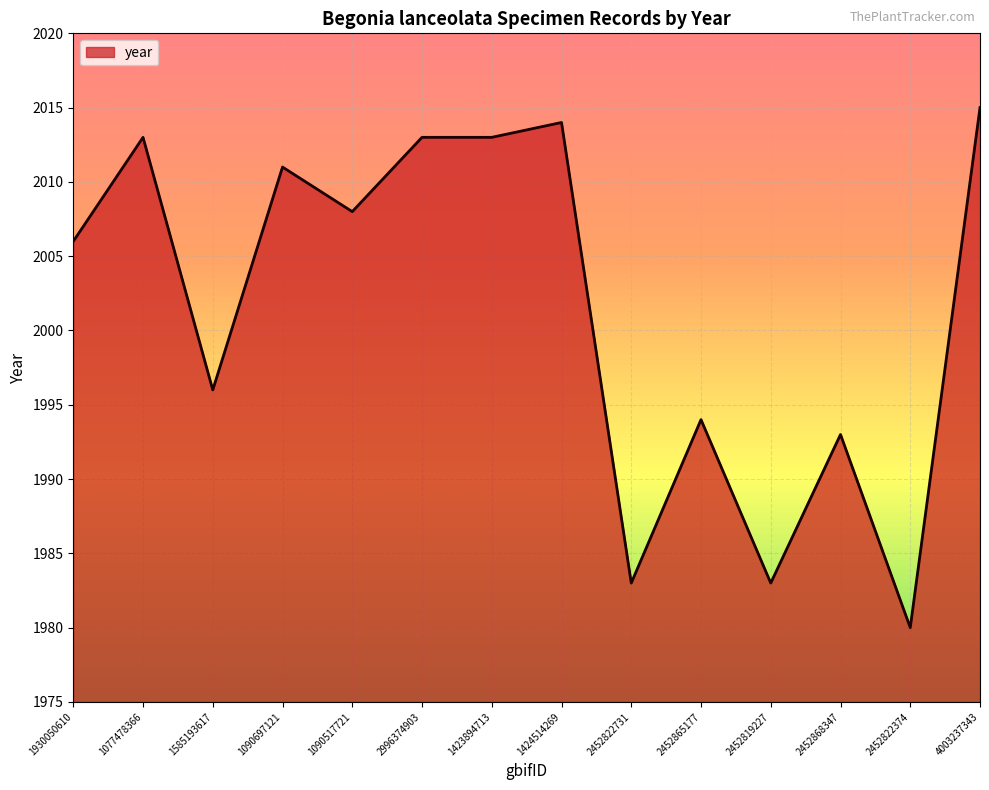

What is the sum of all values?

28022